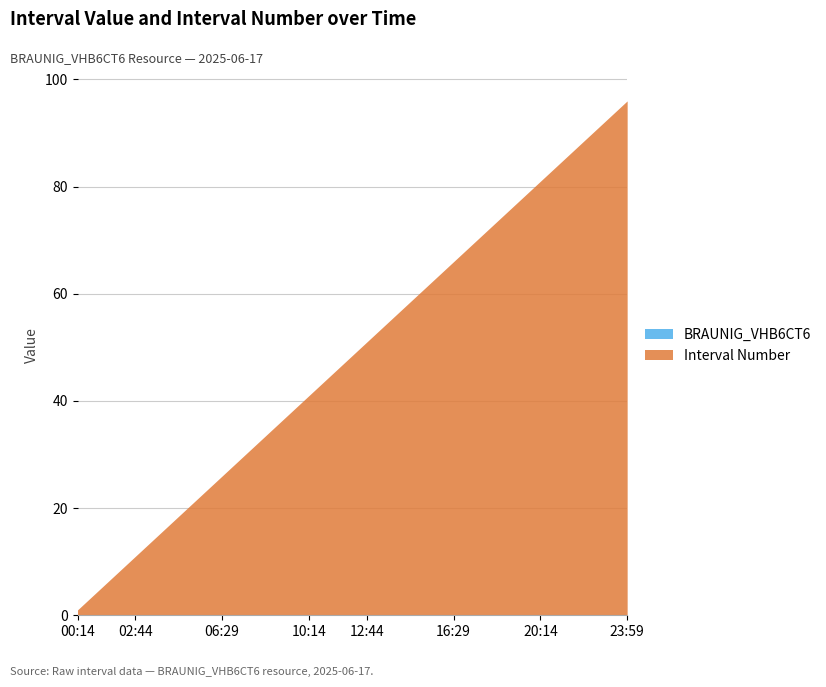

How many series are shown in this chart?

2